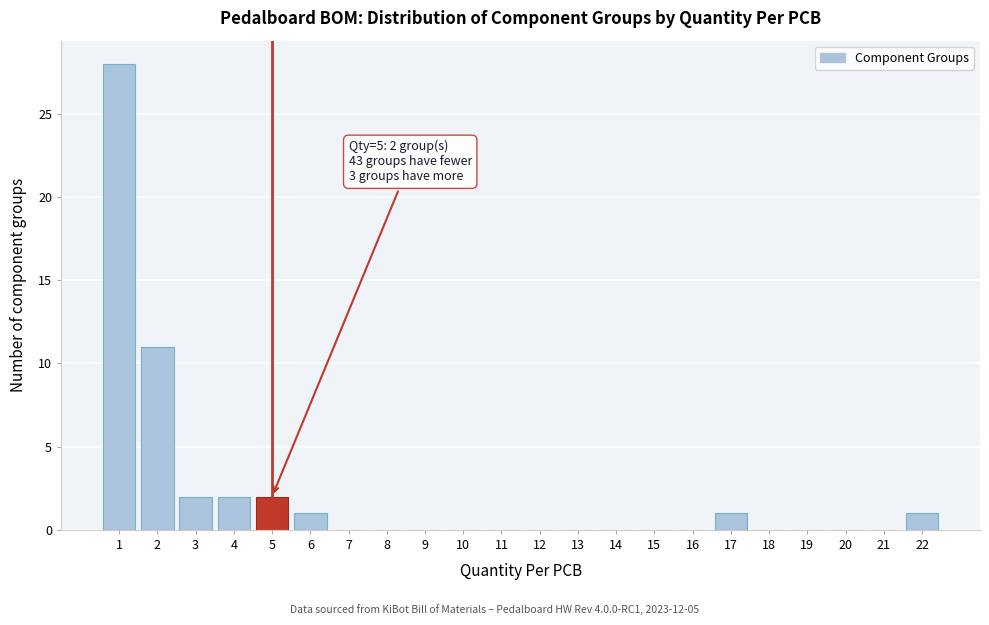

Reading left to right, extract all data points from this chart.

1=28	2=11	3=2	4=2	5=2	6=1	7=0	8=0	9=0	10=0	11=0	12=0	13=0	14=0	15=0	16=0	17=1	18=0	19=0	20=0	21=0	22=1